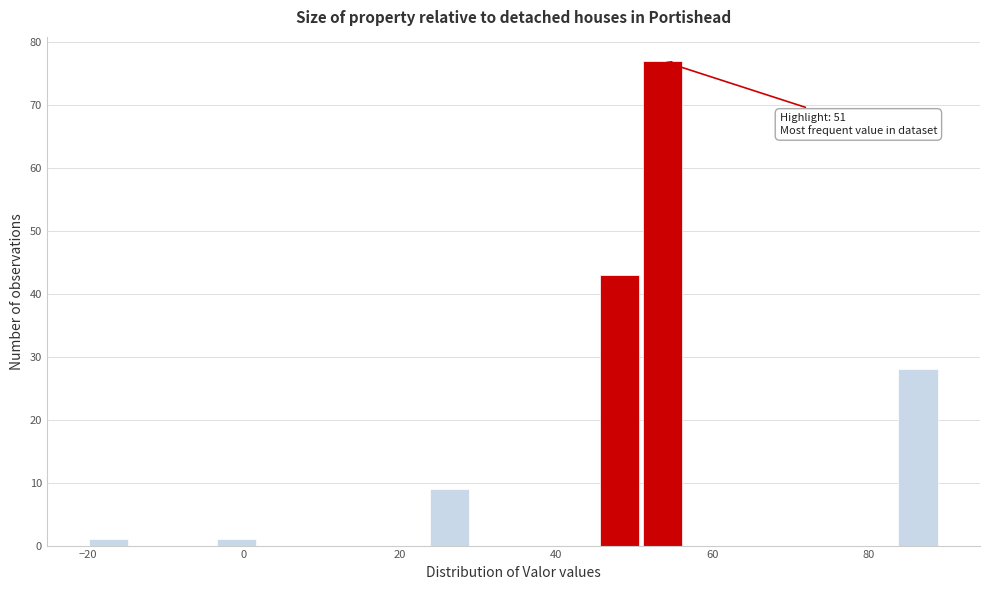

Around what value on the x-axis is the tallest bar? Give the approximate position of its centre, as read against the axis.

54